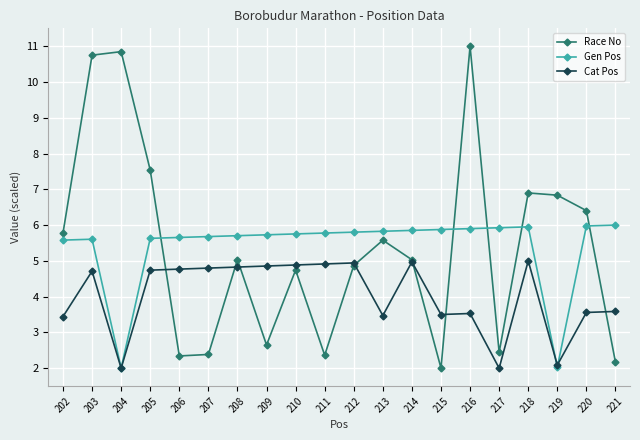

What is the greatest value displayed?

11.0